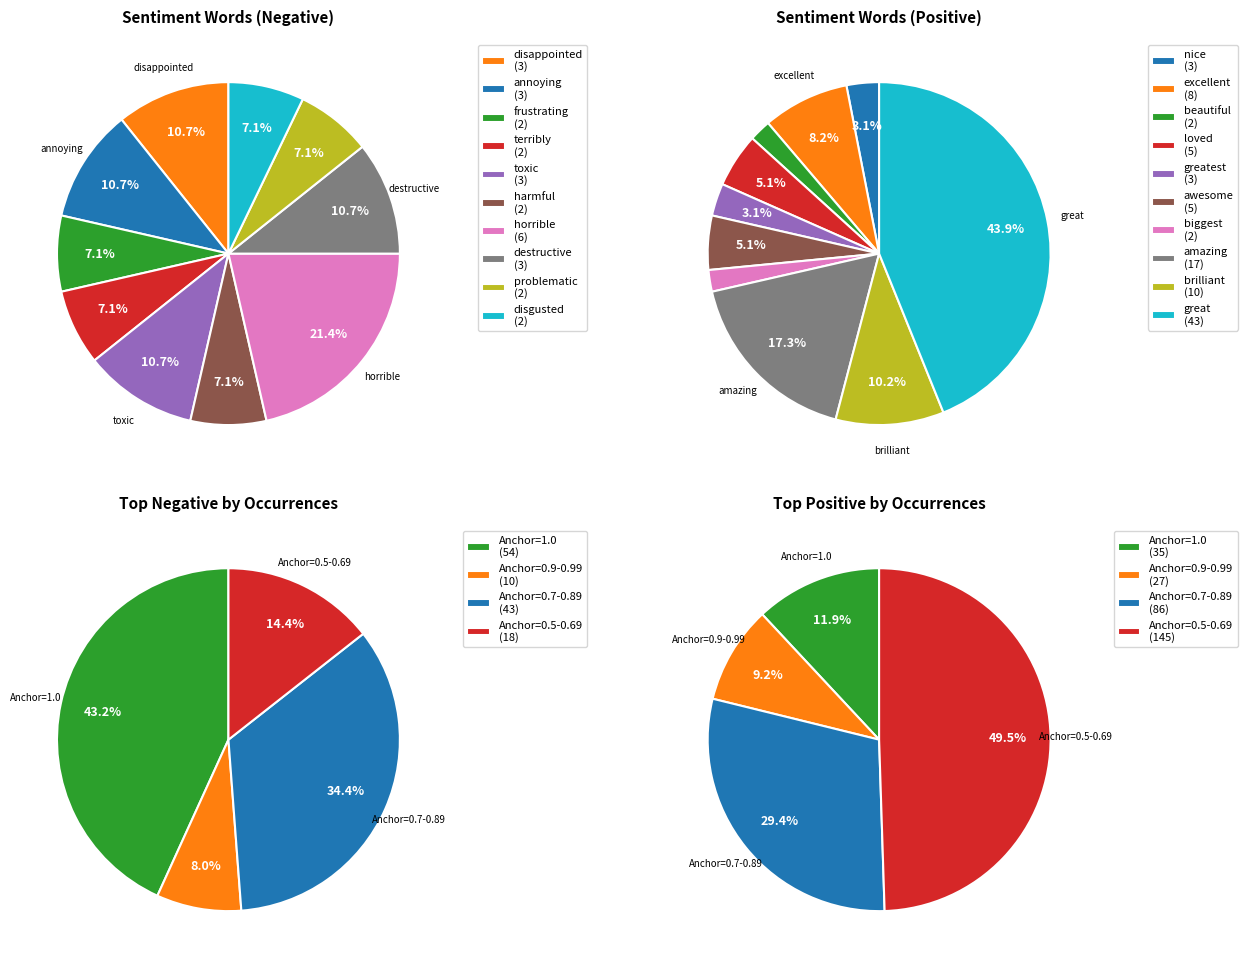

True or false: 9 accounts for 1% of the total.

False